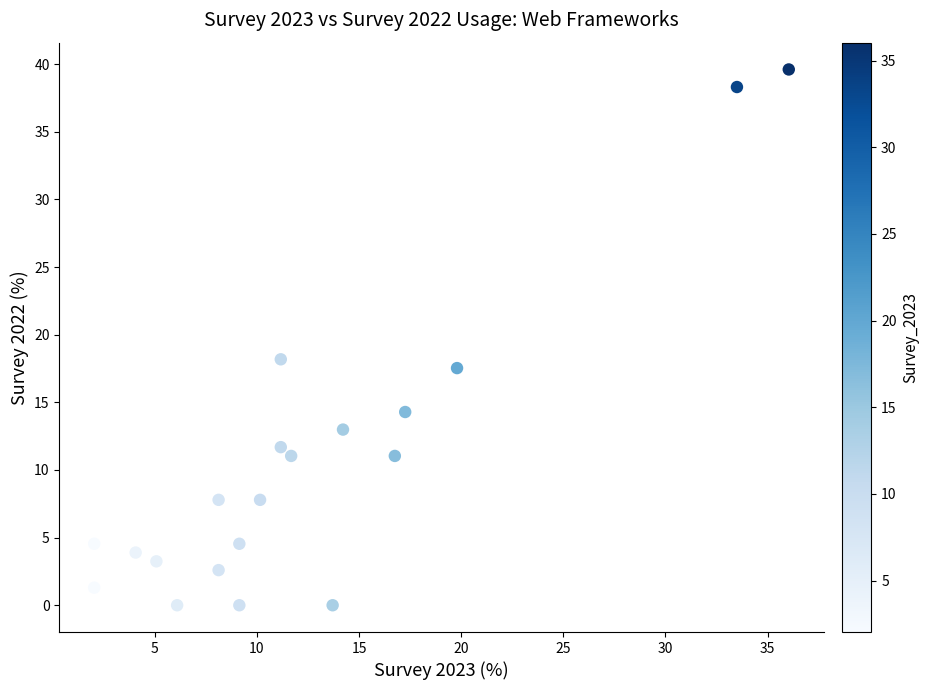

What Y value in the scatter plot is closest to 19?

18.2